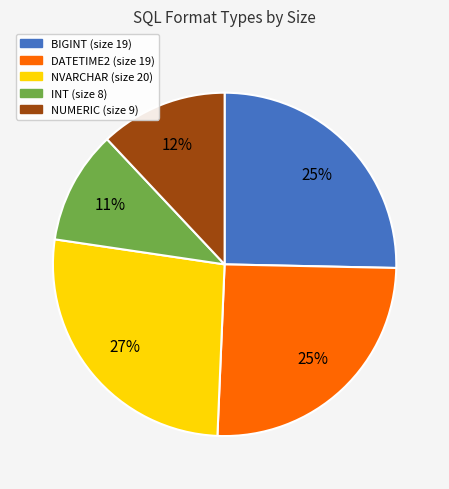

Approximately how many times larger is the value at BIGINT compared to DATETIME2?

1.0